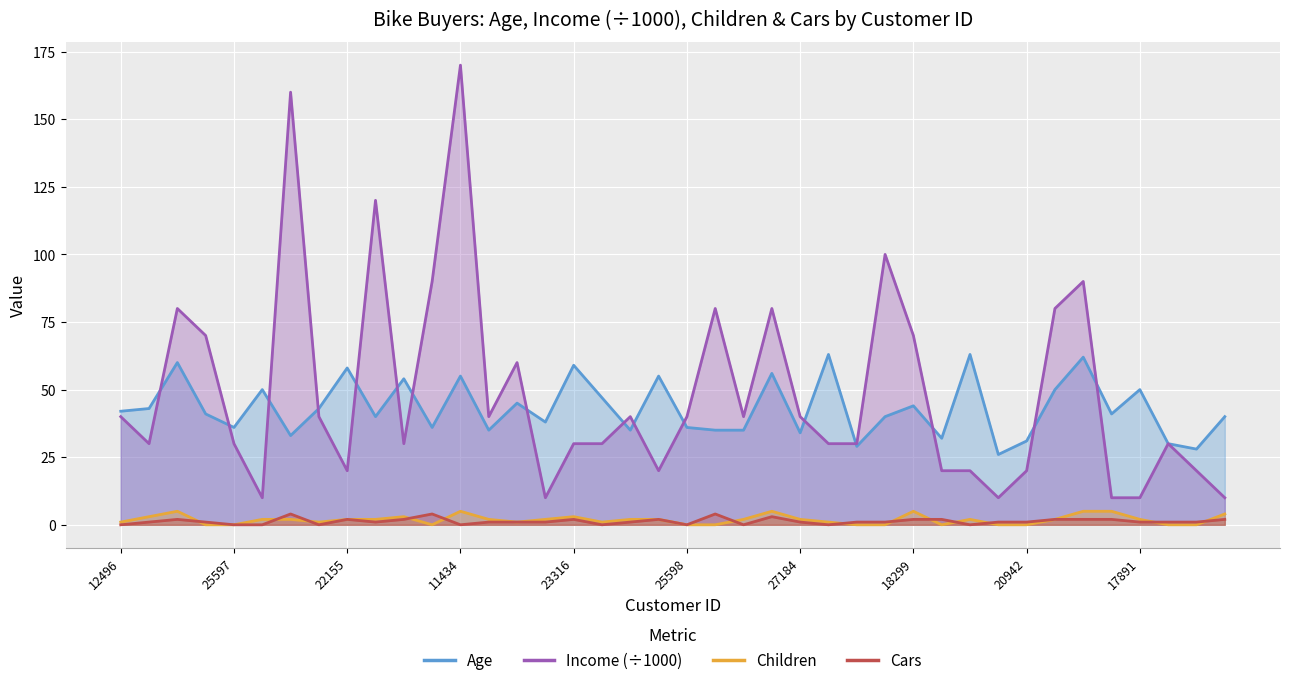

Reading right to left, list all the values displayed in this chart.

Age: 40	28	30	50	41	62	50	31	26	63	32	44	40	29	63	34	56	35	35	36	55	35	47	59	38	45	35	55	36	54	40	58	43	33	50	36	41	60	43	42
Income: 10	20	30	10	10	90	80	20	10	20	20	70	100	30	30	40	80	40	80	40	20	40	30	30	10	60	40	170	90	30	120	20	40	160	10	30	70	80	30	40
Children: 4	0	0	2	5	5	2	0	0	2	0	5	0	0	1	2	5	2	0	0	2	2	1	3	2	1	2	5	0	3	2	2	1	2	2	0	0	5	3	1
Cars: 2	1	1	1	2	2	2	1	1	0	2	2	1	1	0	1	3	0	4	0	2	1	0	2	1	1	1	0	4	2	1	2	0	4	0	0	1	2	1	0